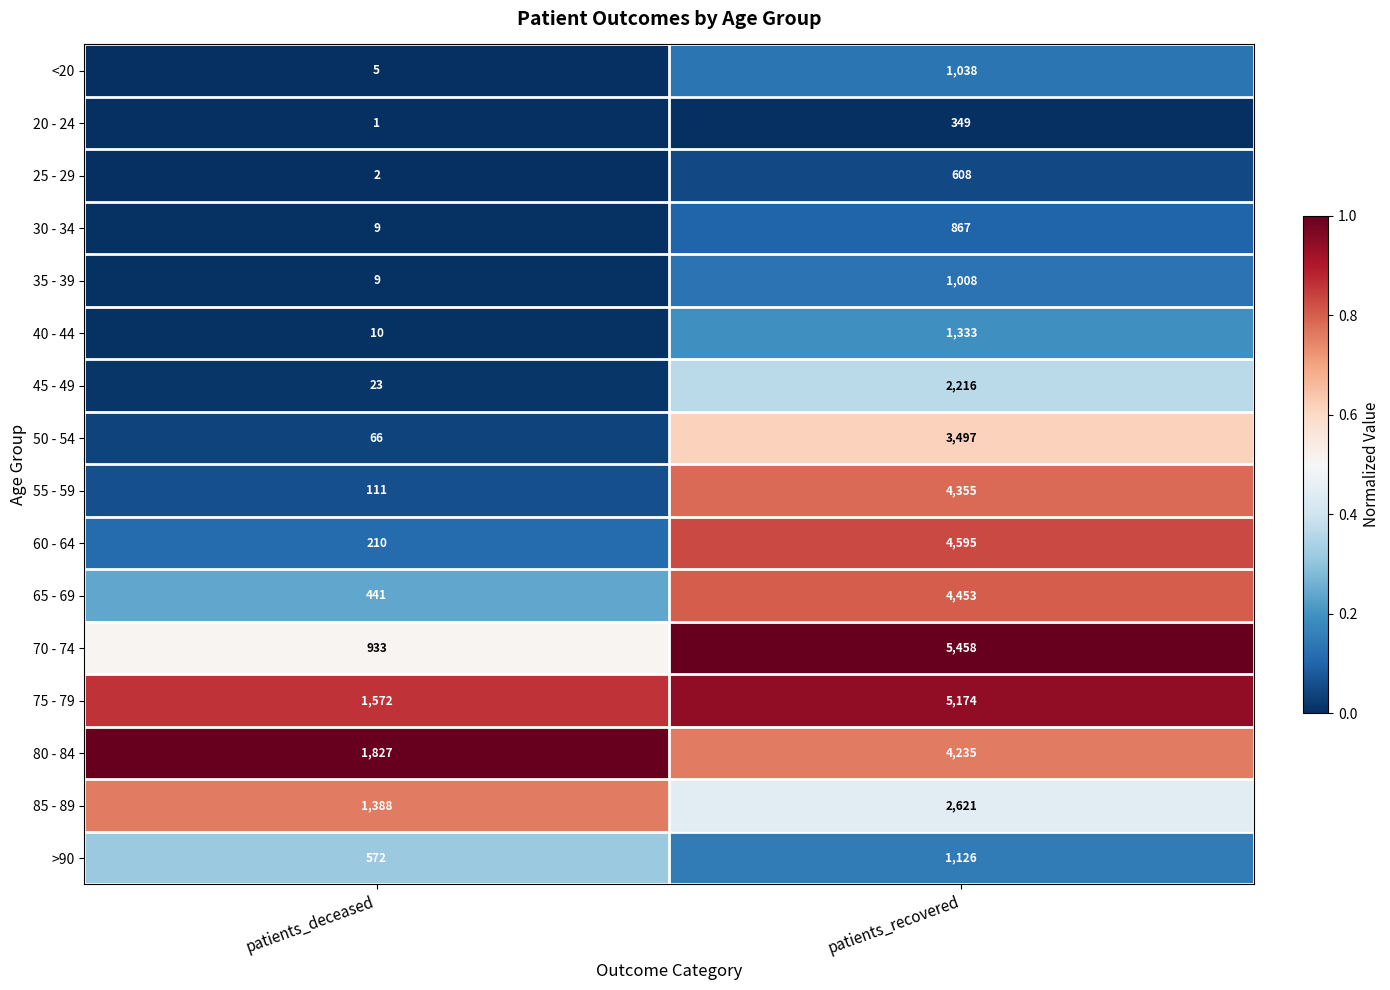

How many distinct data groups are displayed?

16